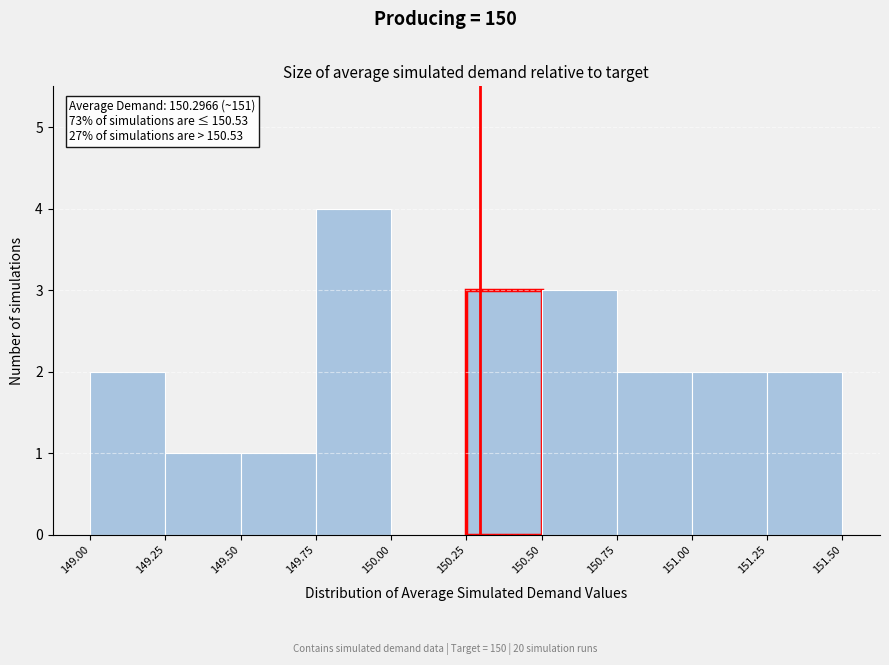

Which range on the x-axis has the tallest bar?

149.75 to 150.00